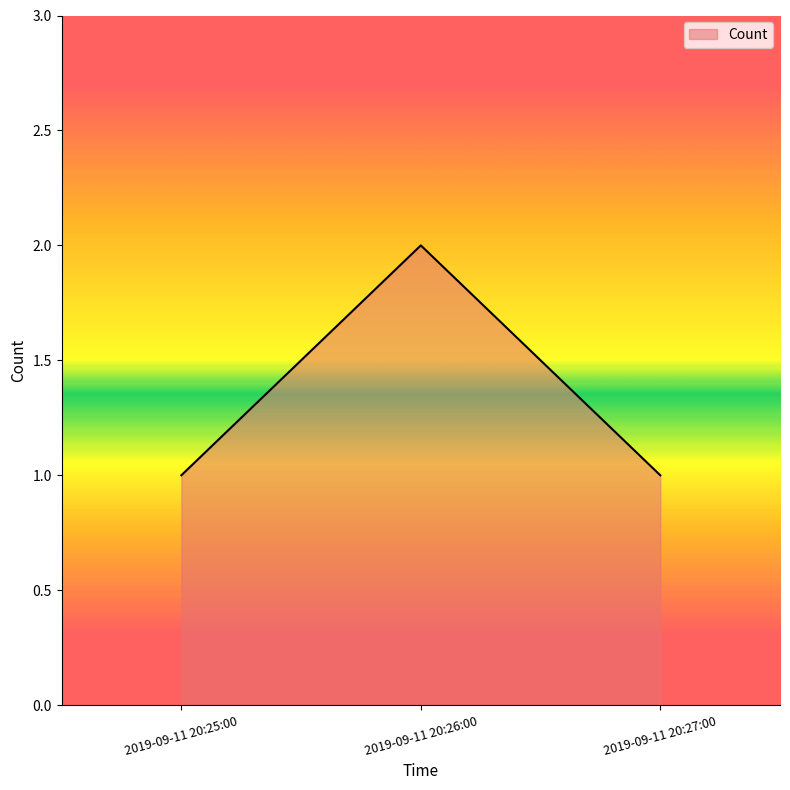

What position from the left is 2019-09-11 20:27:00?

3